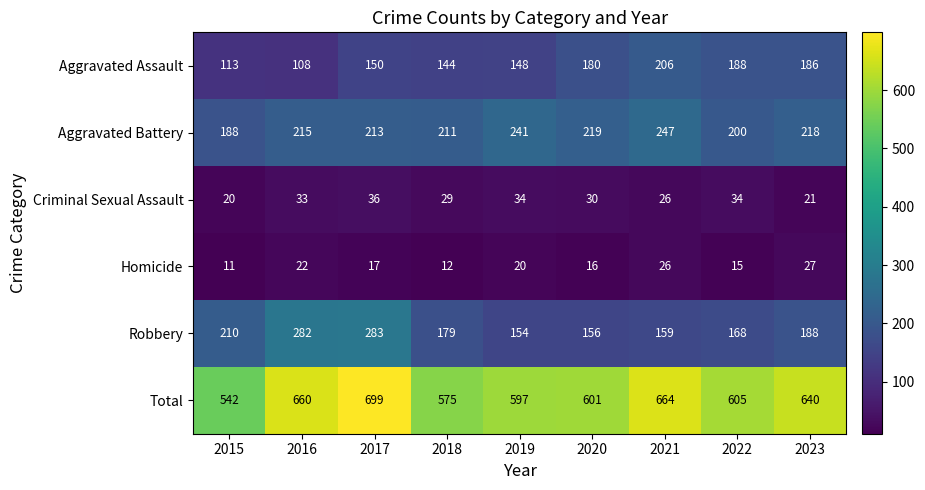

What is the minimum value shown in the chart?

11